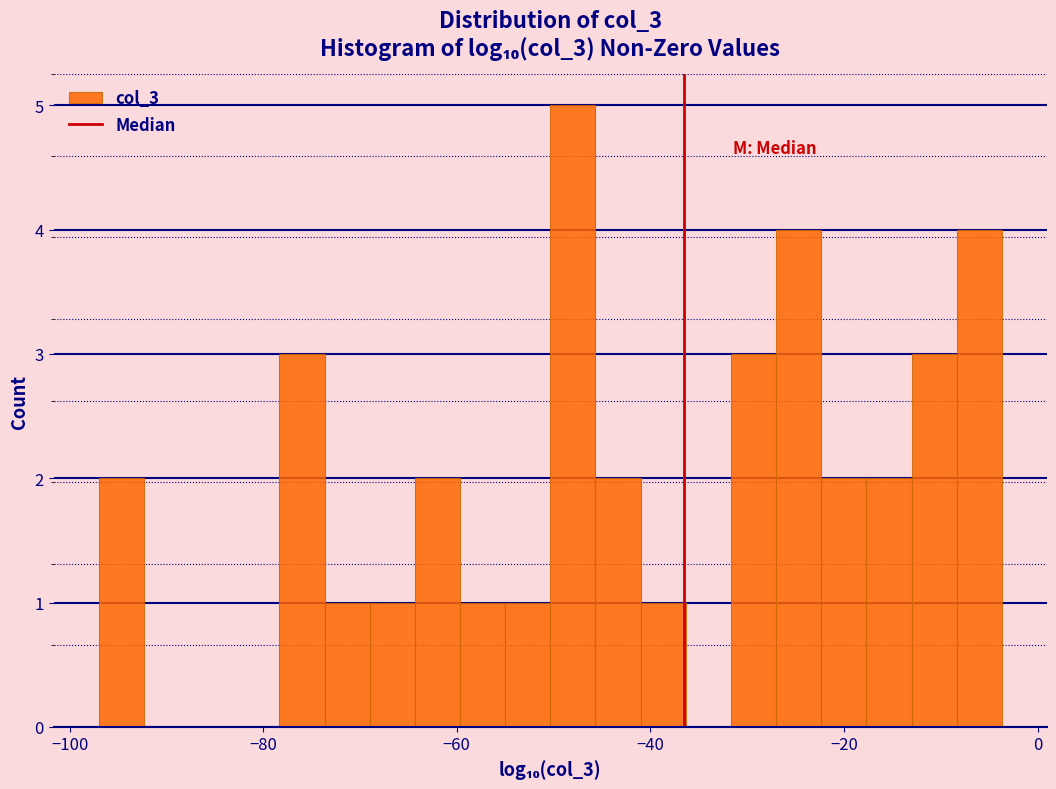

Read against the x-axis, roughly where is the centre of the tallest bar?

-48